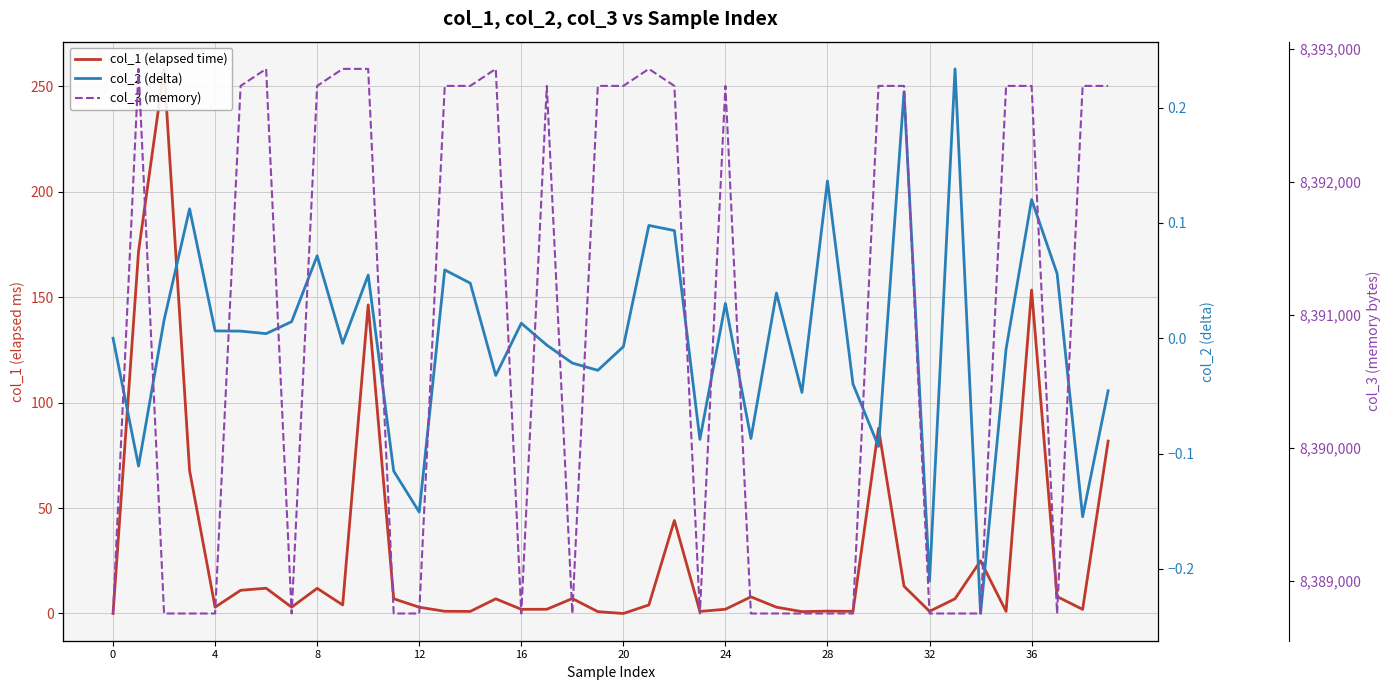

What are all the series names shown in the legend?

col_1 (elapsed time), col_2 (delta), col_3 (memory)